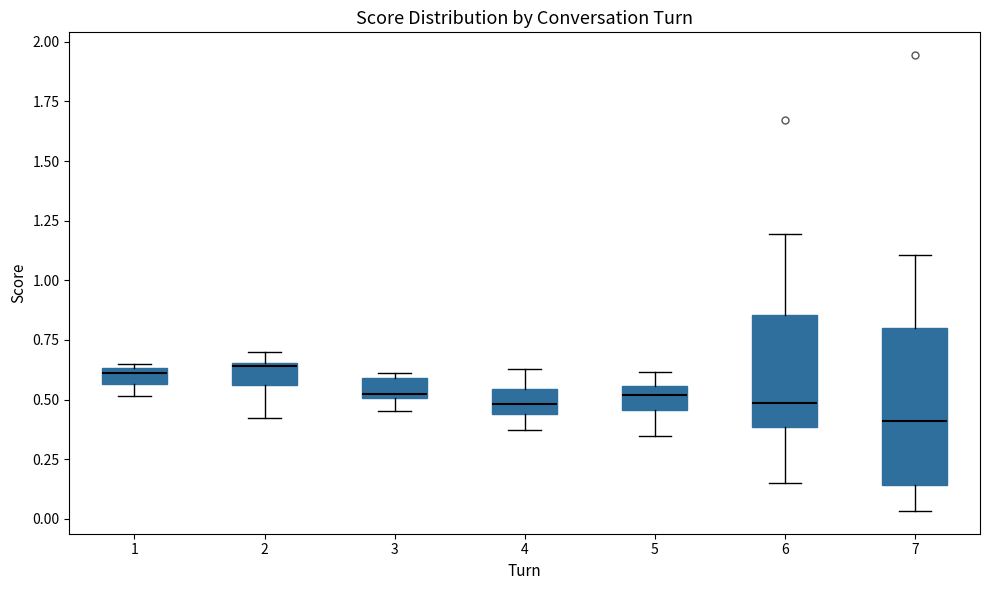

Which box is the tallest, from its lower edge to its upper edge?

7